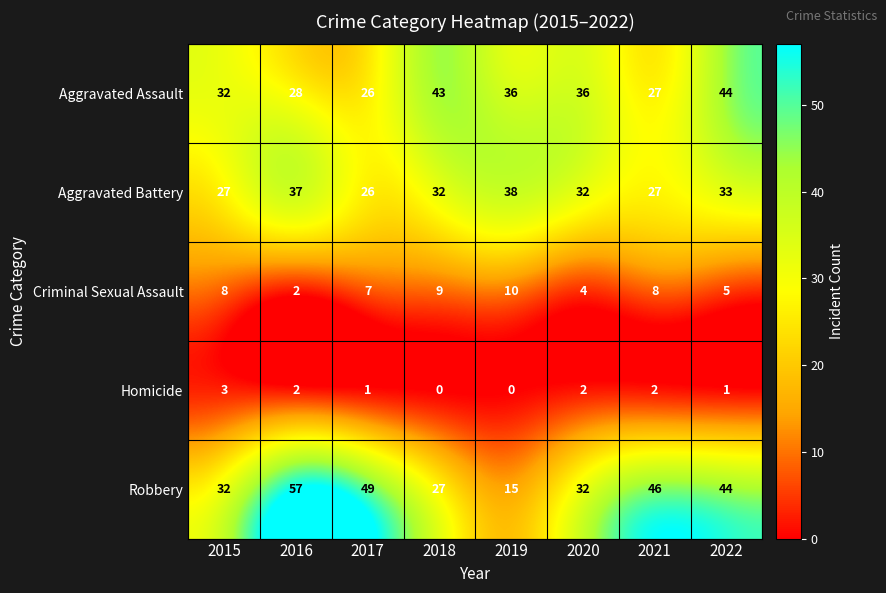

What is the lowest value of the Aggravated Assault series?

26